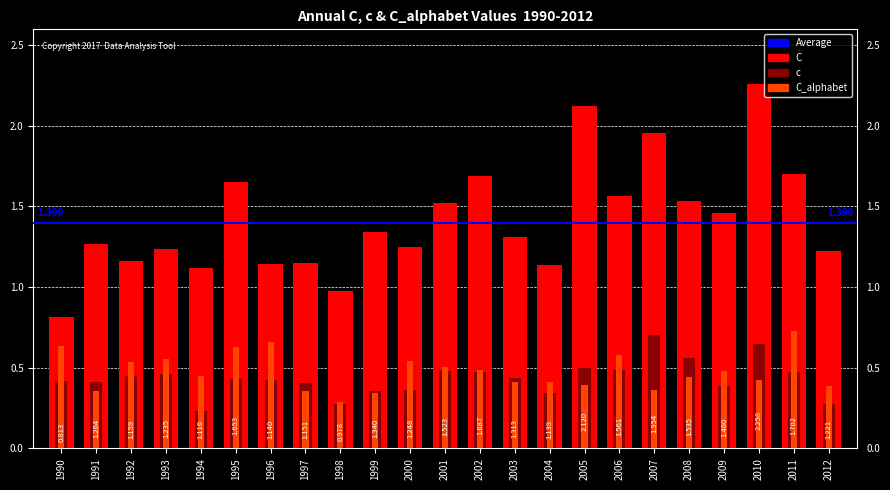

Count the C_alphabet values in the range 0 to 1.

23